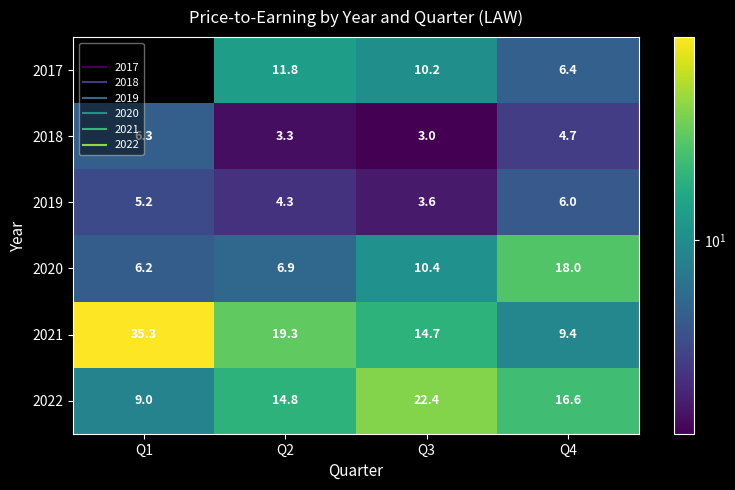

List the labels in order of 2020 value, smallest first.

Q1, Q2, Q3, Q4